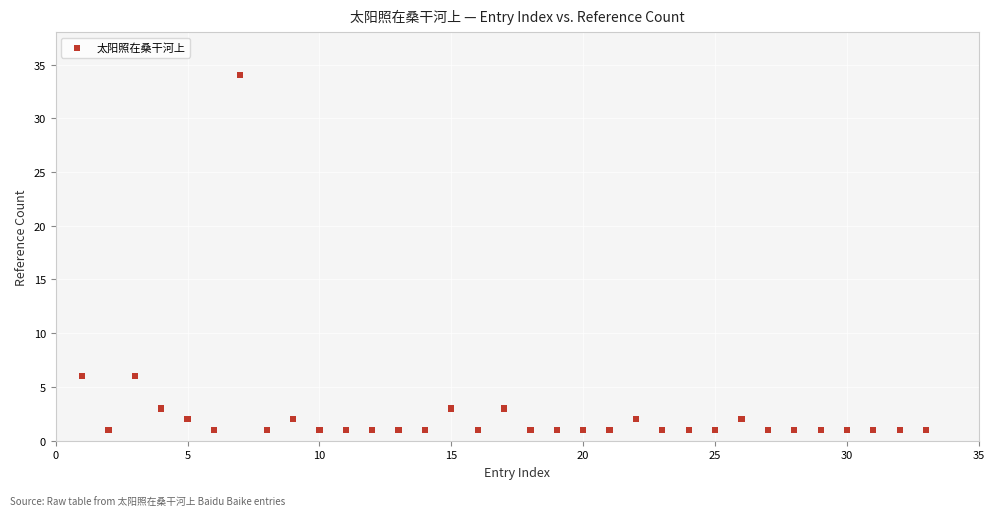

What is the range of X values (max minus min)?

32